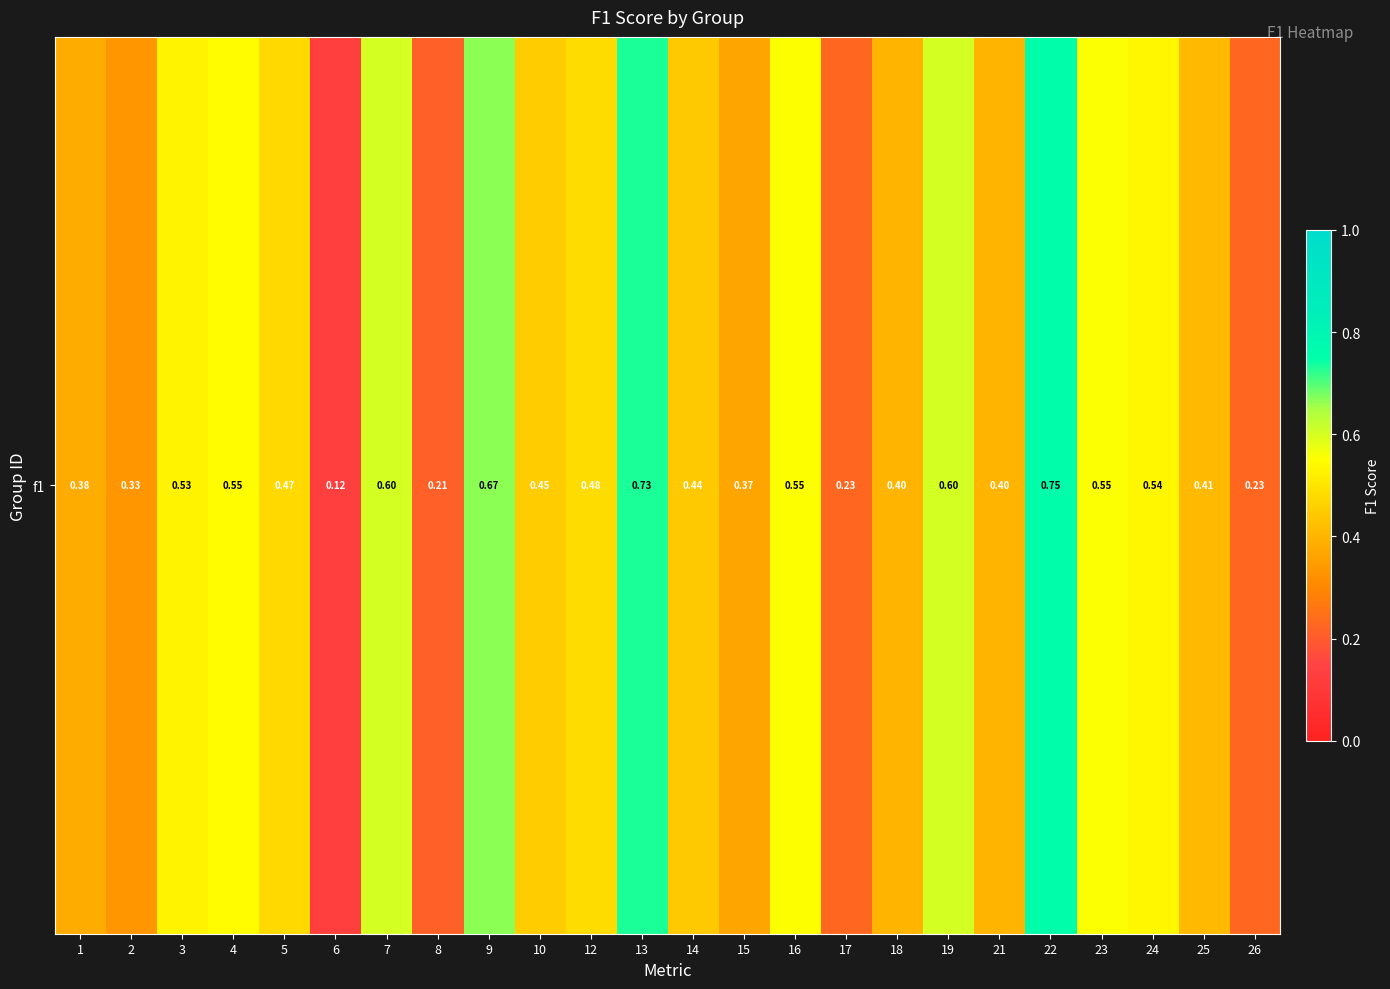

How many values are between 0 and 1?

24